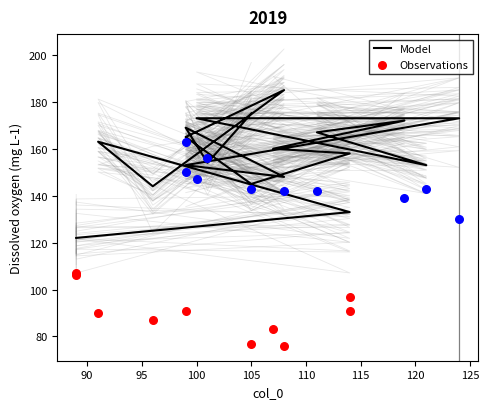

What is the total value across all series at 111?

389